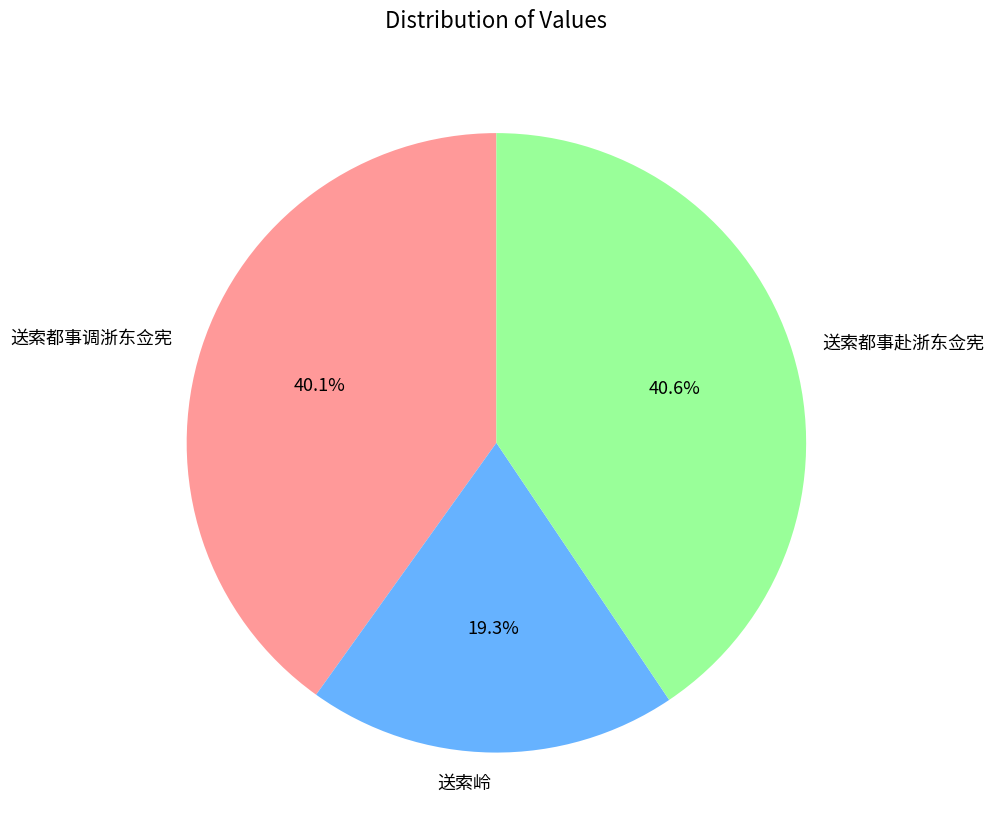

To the nearest percent, what portion does 送索都事赴浙东佥宪 represent?

41%